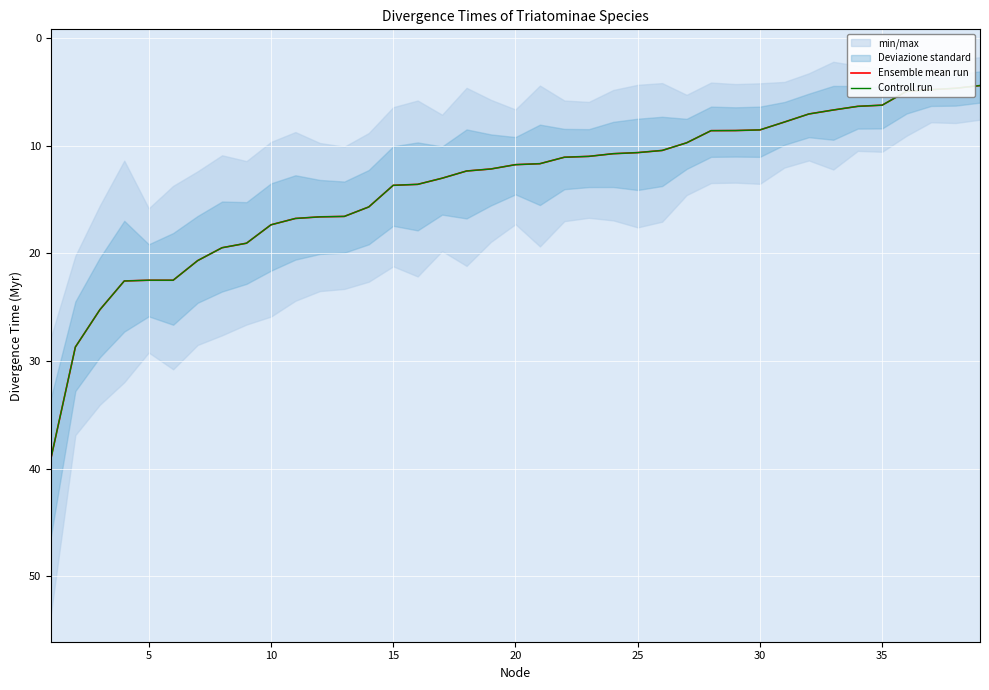

Reading left to right, list all the values displayed in this chart.

Ensemble mean run: 39.1	28.7	25.2	22.6	22.5	22.5	20.7	19.5	19.1	17.3	16.8	16.6	16.6	15.7	13.7	13.6	13.0	12.3	12.2	11.8	11.7	11.1	11.0	10.7	10.6	10.4	9.7	8.6	8.6	8.5	7.8	7.0	6.7	6.3	6.2	4.9	4.8	4.7	4.4
Controll run: 39.1	28.7	25.2	22.6	22.5	22.5	20.7	19.5	19.1	17.3	16.8	16.6	16.6	15.7	13.7	13.6	13.0	12.3	12.2	11.8	11.7	11.1	11.0	10.7	10.6	10.4	9.7	8.6	8.6	8.5	7.8	7.0	6.7	6.3	6.2	4.9	4.8	4.7	4.4